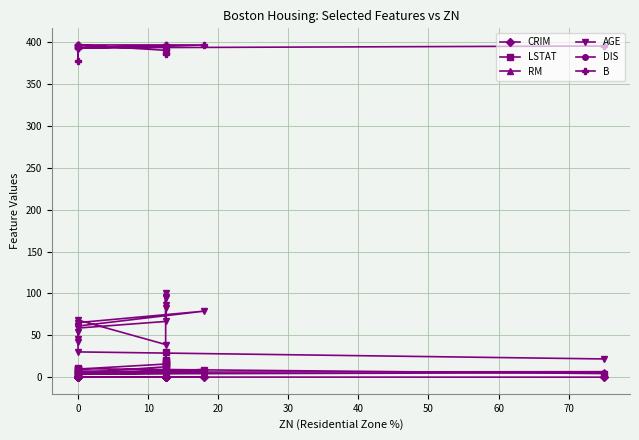

How many interior local peaks does the DIS series have?

2